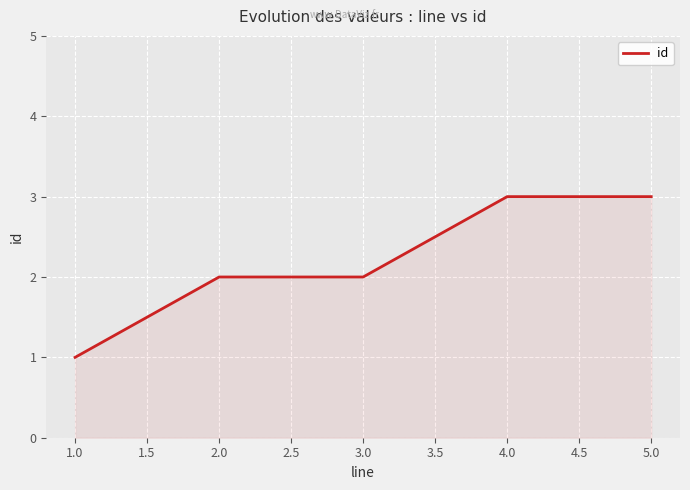

What is the greatest value displayed?

3